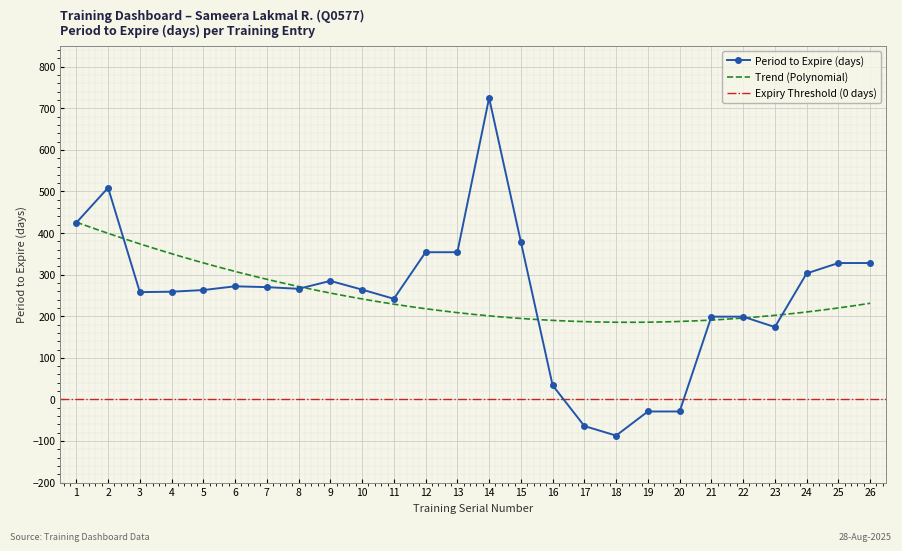

List the labels in order of value, smallest first.

18, 17, 19, 20, 16, 23, 21, 22, 11, 3, 4, 5, 10, 8, 7, 6, 9, 24, 25, 26, 12, 13, 15, 1, 2, 14